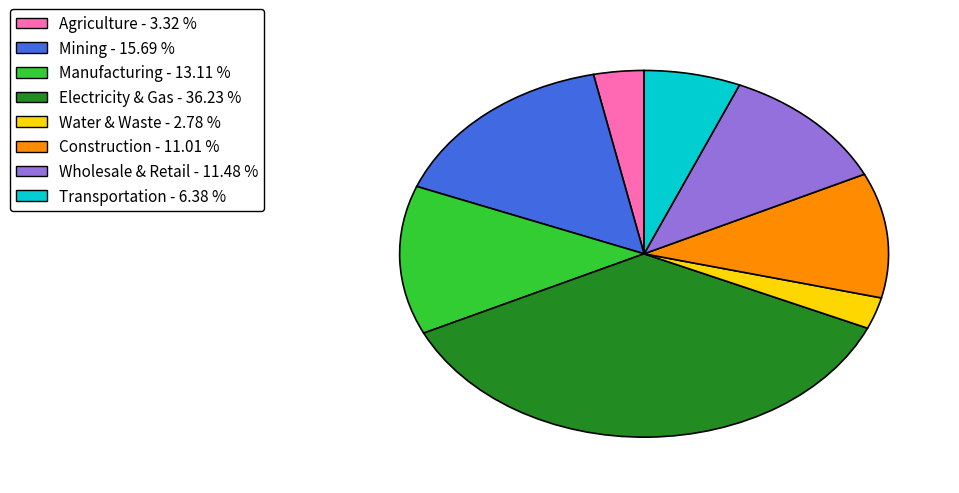

Between Electricity & Gas - 36.23 % and Water & Waste - 2.78 %, which is larger?

Electricity & Gas - 36.23 %